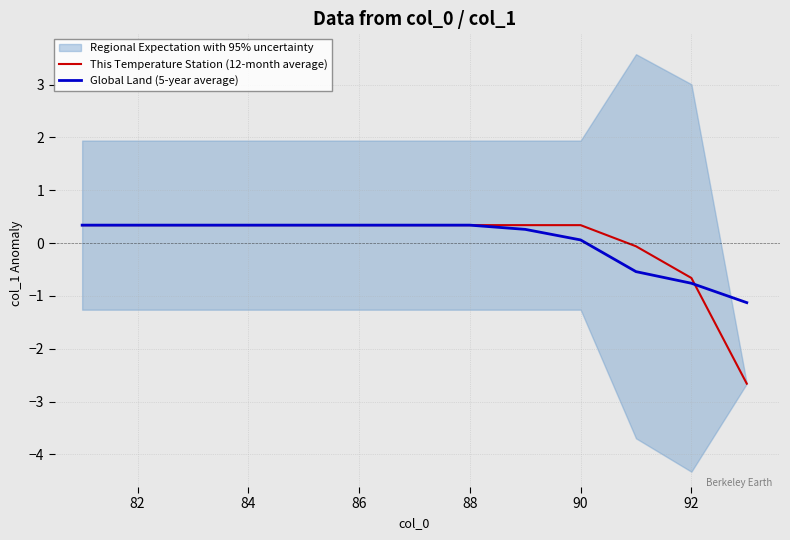

What is the difference between the second highest and second lowest values in the This Temperature Station (12-month average) series?

1.0